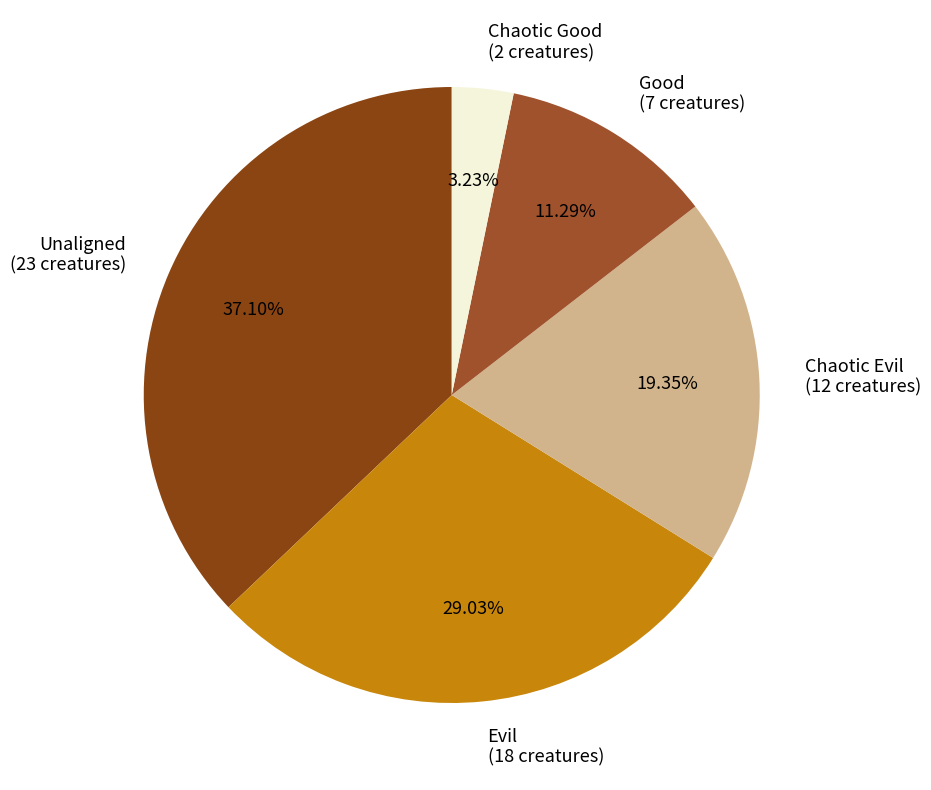

Does Good account for over 50% of the chart?

No